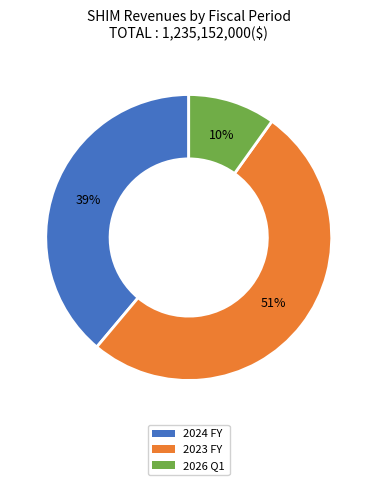

What is the majority slice?

2023 FY